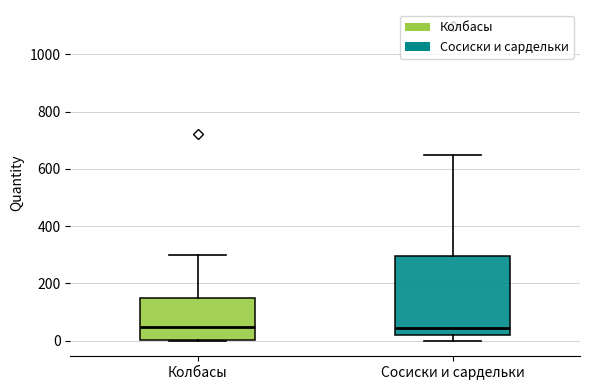

Reading left to right, transcribe this box plot: for each box, give where its median line is, the range the box spans, and where its two whiskers end, as read against the y-axis. The values are not printed on the chart, so give them approximately, as read against the axis.

Колбасы: median 40, box 0 to 140, whiskers 0 to 300
Сосиски и сардельки: median 40, box 20 to 300, whiskers 0 to 660